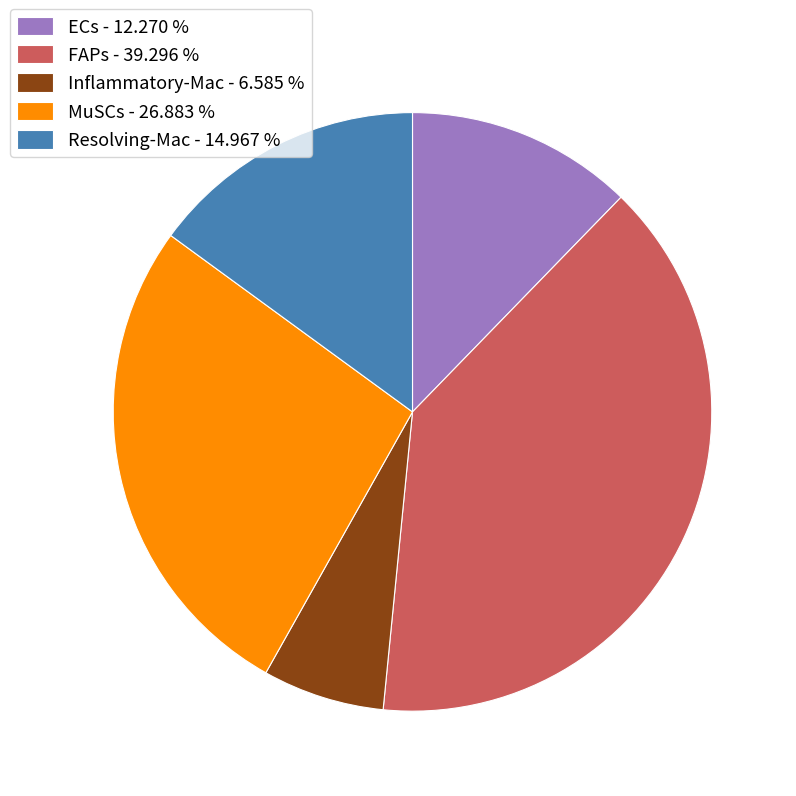

Which category has the smallest portion of the pie?

Inflammatory-Mac